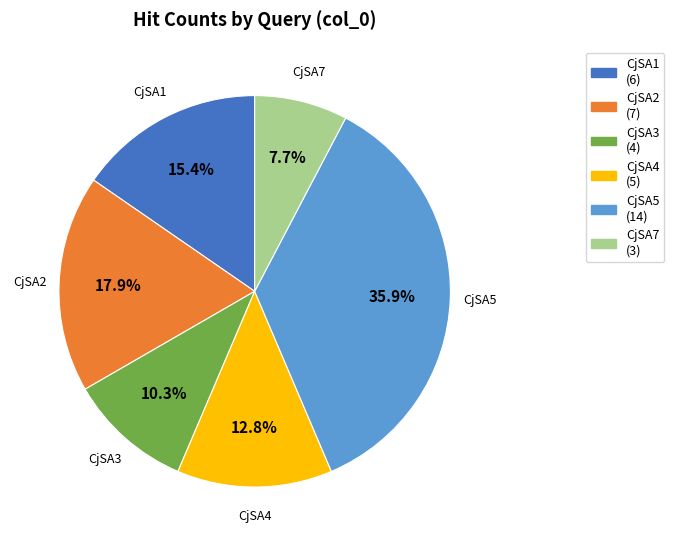

To the nearest percent, what is the difference between the CjSA5 and CjSA7 slice percentages?

28%